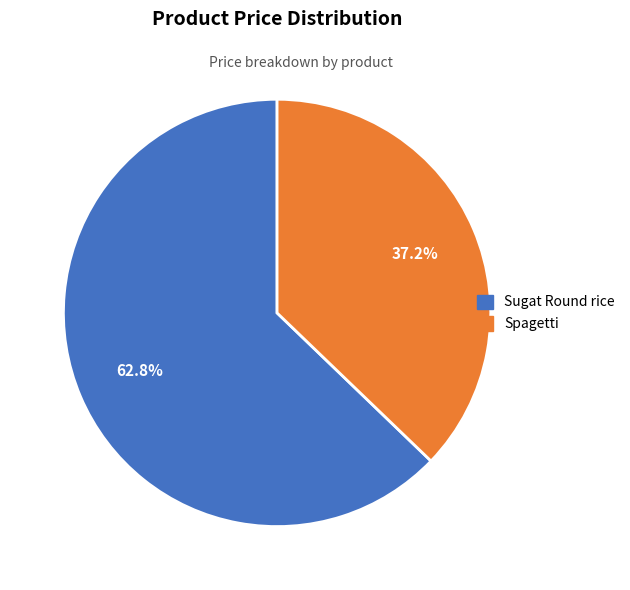

How many segments does this pie chart have?

2